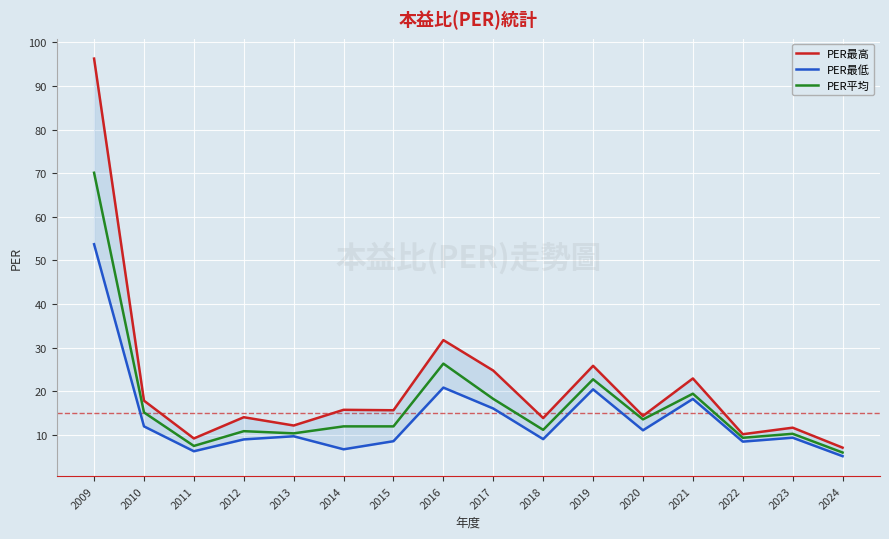

At which category is the sum across all series the highest?

2009